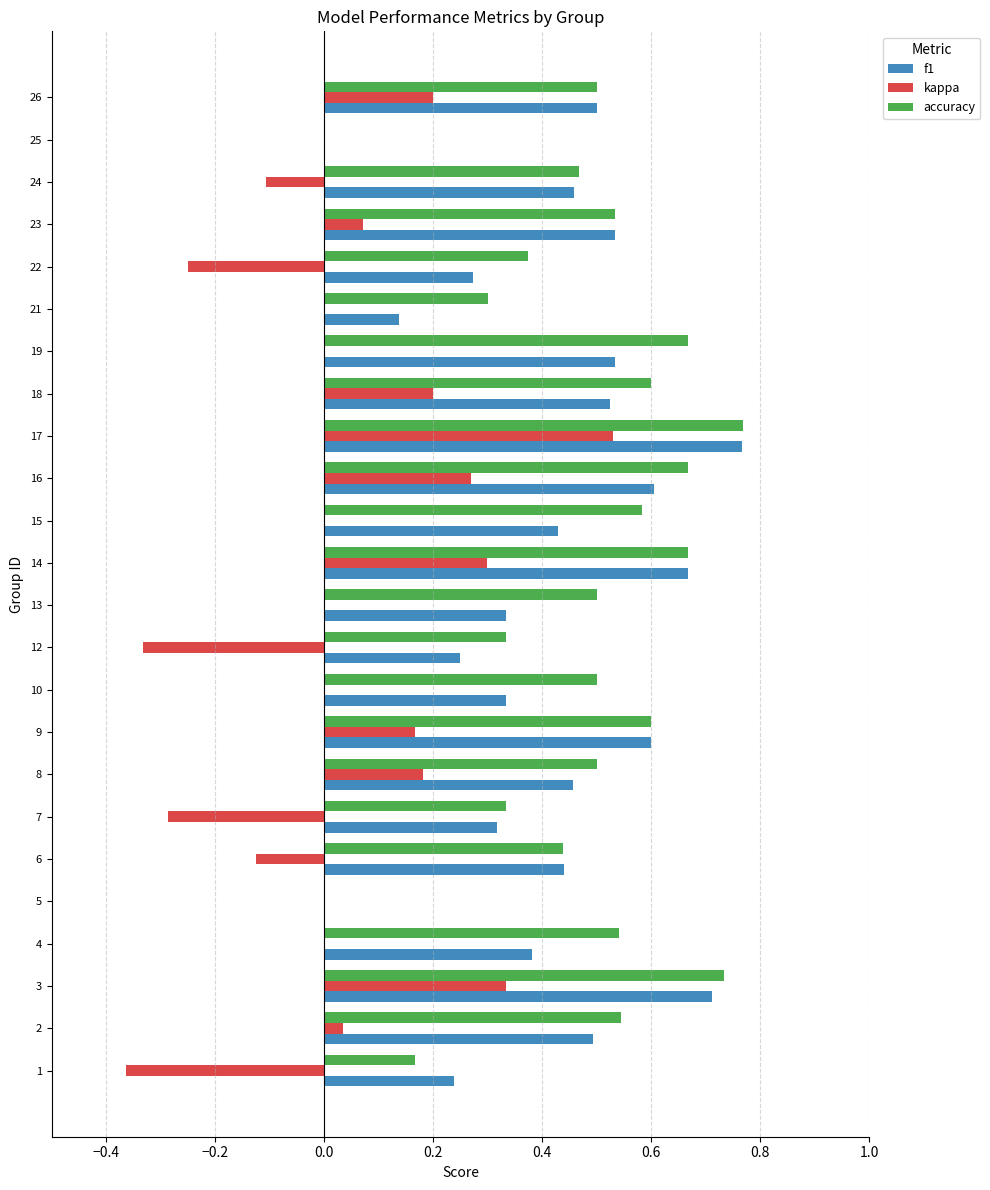

What is the sum of the f1 values at 18 and 14?

1.2